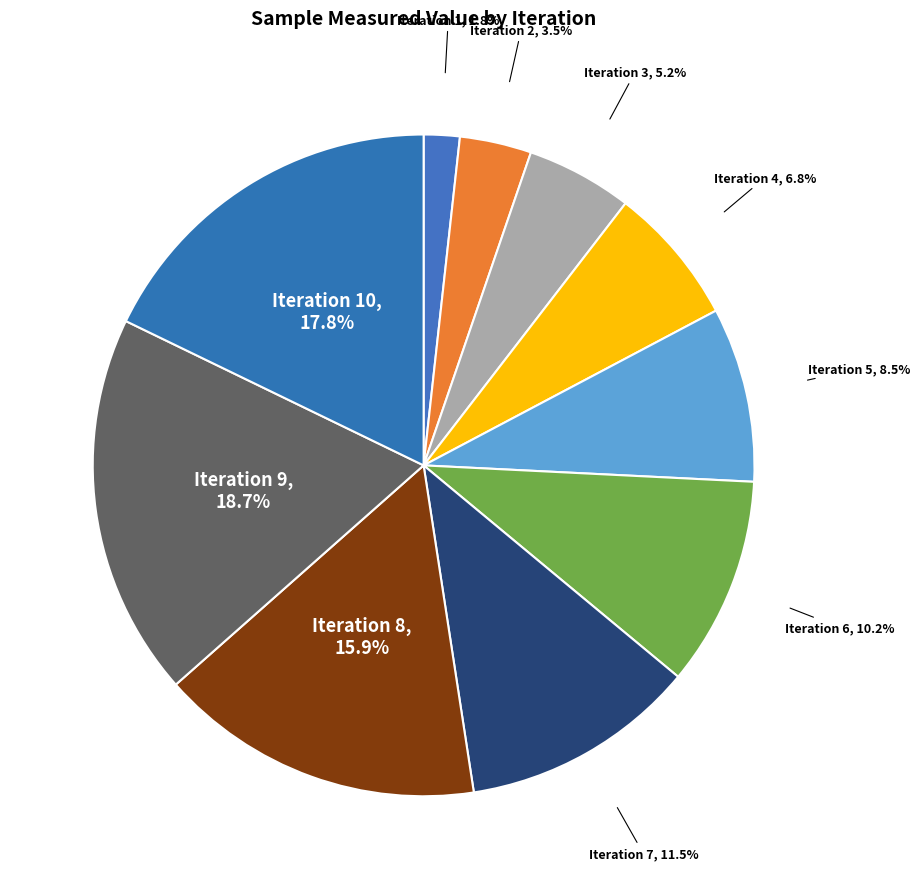

How many segments does this pie chart have?

10